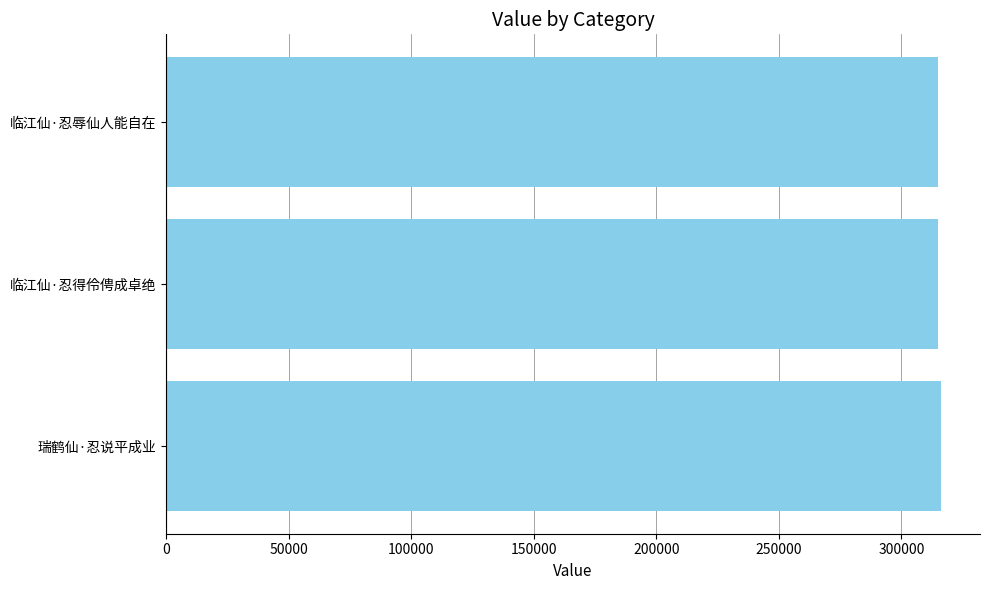

What is the ratio of the value at 临江仙·忍辱仙人能自在 to the value at 临江仙·忍得伶俜成卓绝?

1.0